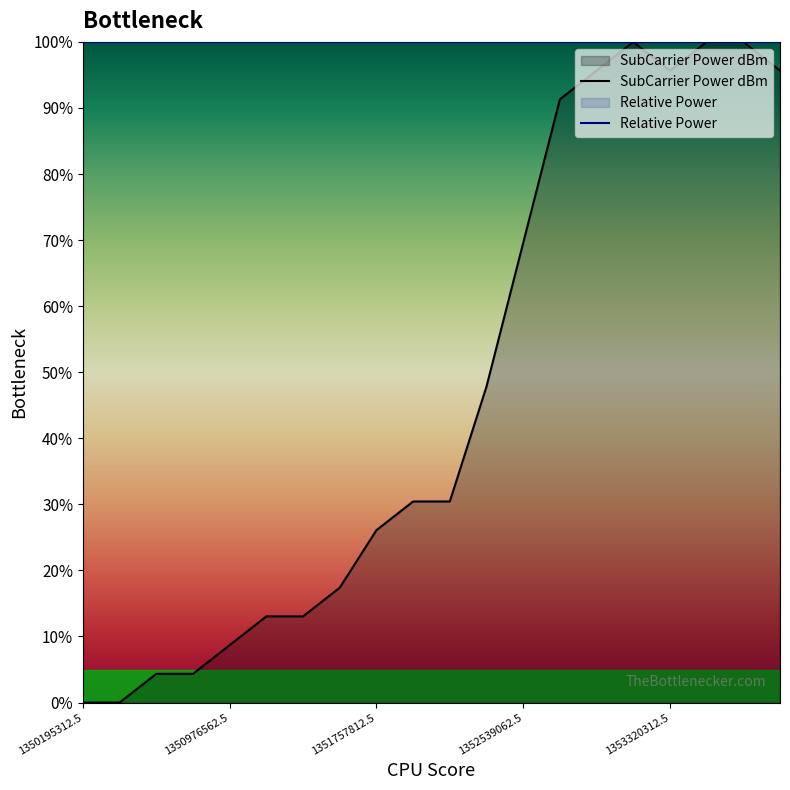

What is the change in value from 1351171875 to 1353320312.5?

+82.6